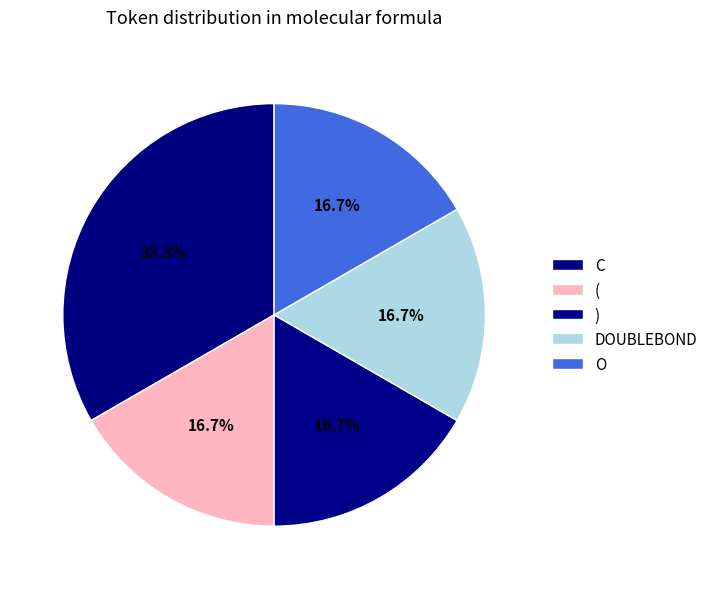

How many segments does this pie chart have?

5